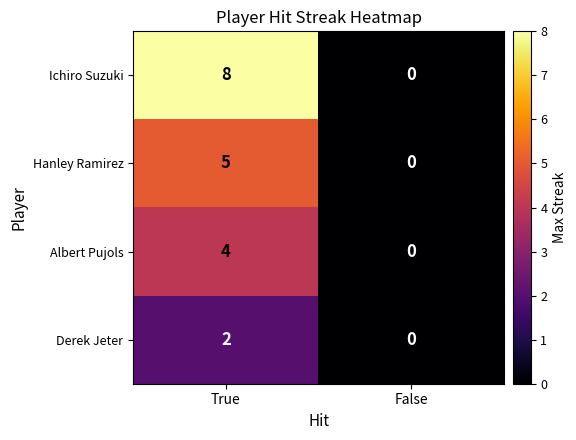

What is the maximum value shown in the chart?

8